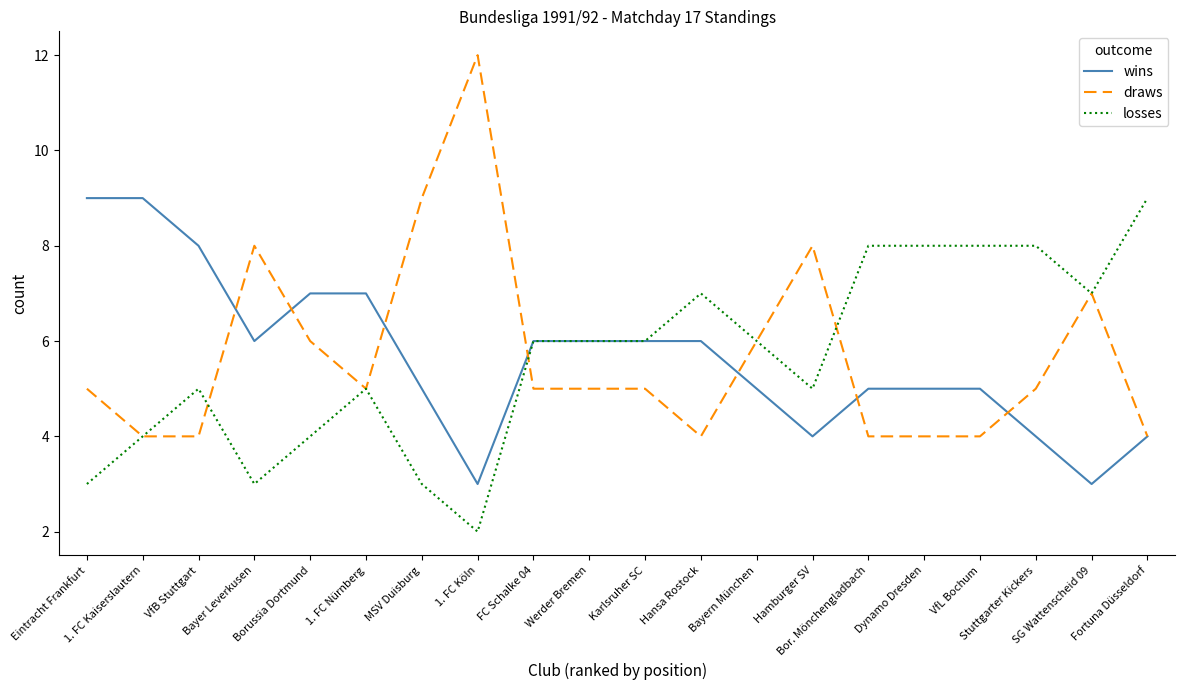

Which series has the largest range (max minus min)?

draws